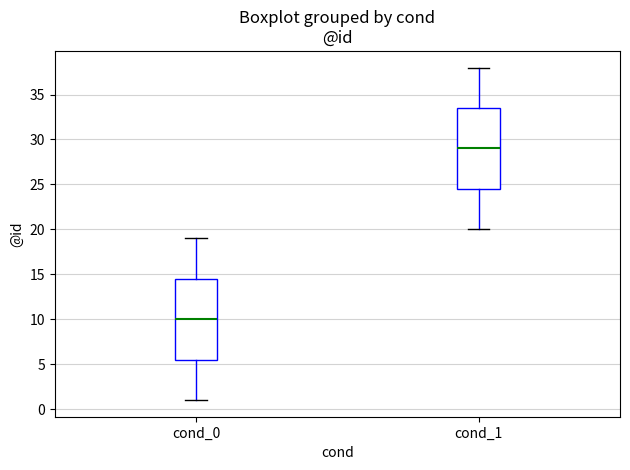

Where does the lower whisker of the box for cond_1 end on the y-axis? The values are not printed on the chart, so give them approximately, as read against the axis.

20.0